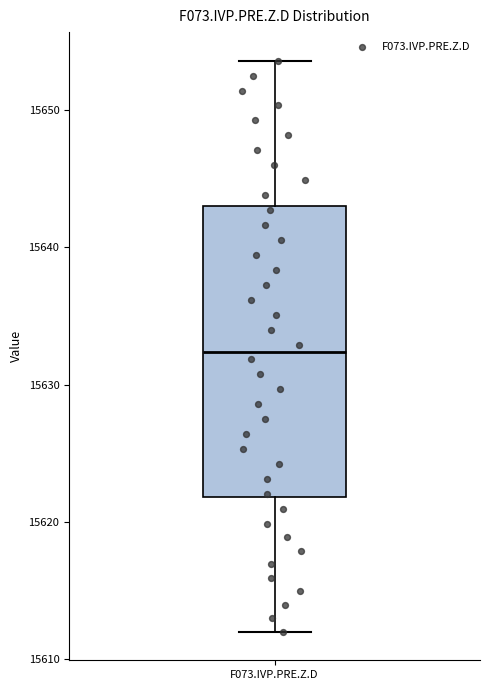

Read this box plot against the y-axis: the position of the median line, the range covered by the box, and the ends of both whiskers. The values are not printed on the chart, so give them approximately, as read against the axis.

median 15632, box 15622 to 15643, whiskers 15612 to 15654